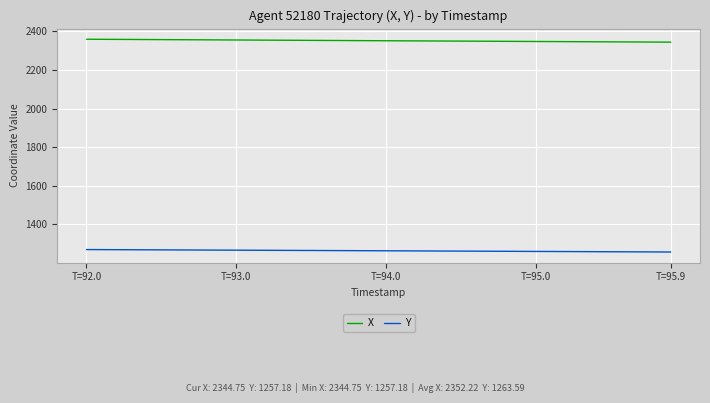

Rank the series by their maximum value, from lowest to highest.

Y, X